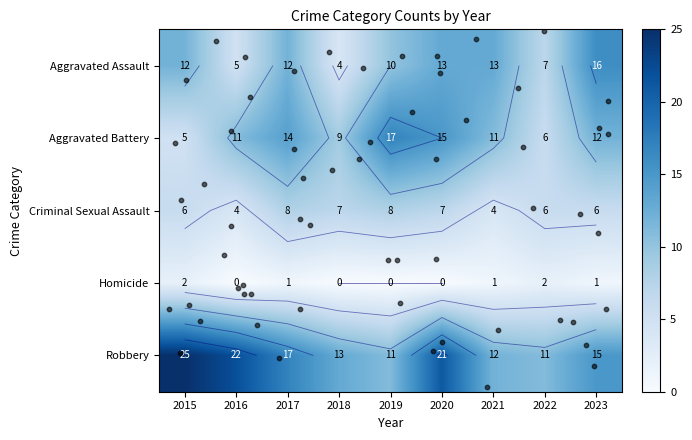

At which label is Robbery closest to 18?

2017